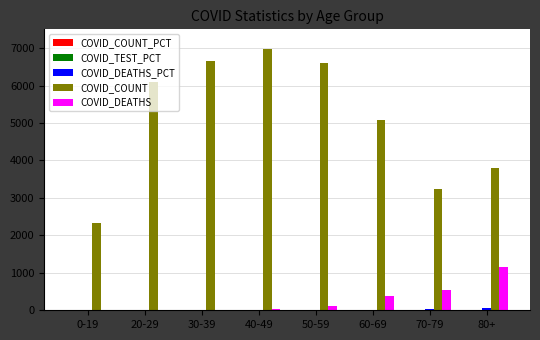

What is the sum of all COVID_COUNT values?

40752.0